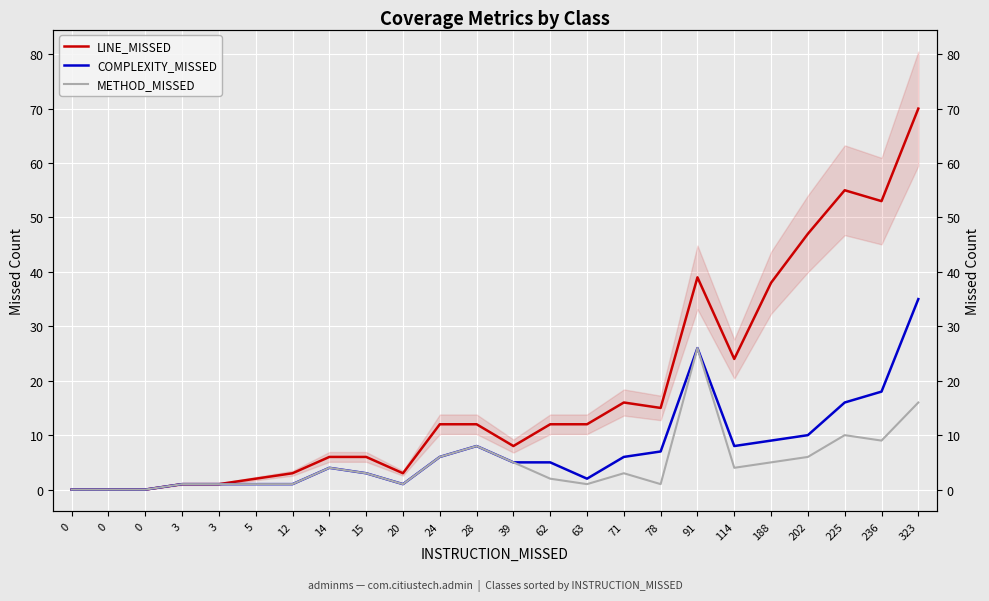

In COMPLEXITY_MISSED, how many points are higher than both neighbors (excluding endpoints)?

3